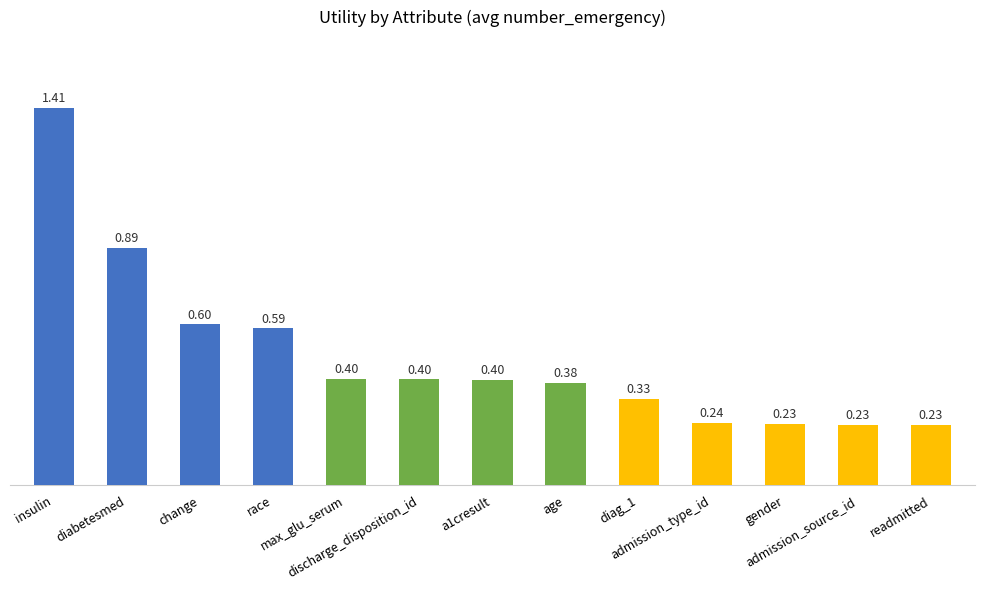

What is the difference between the second highest and minimum values?

0.7